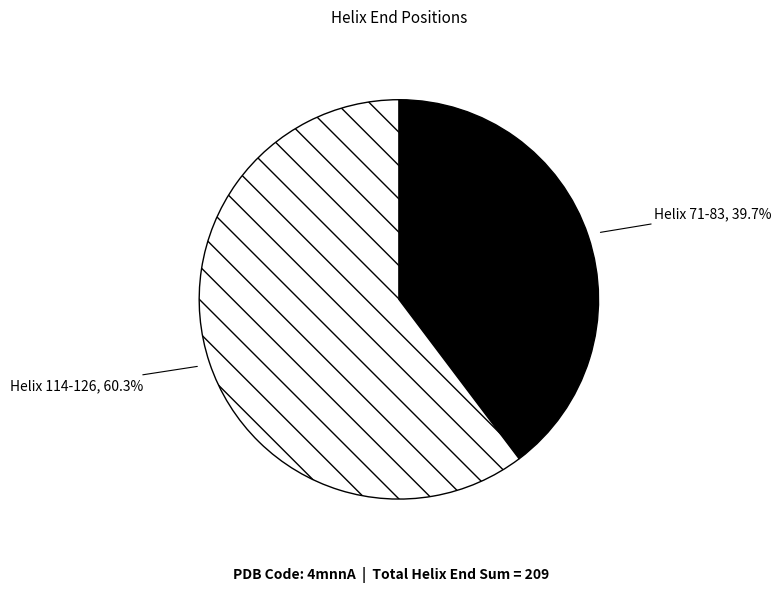

To the nearest percent, what percentage of the pie is Helix 71-83?

40%